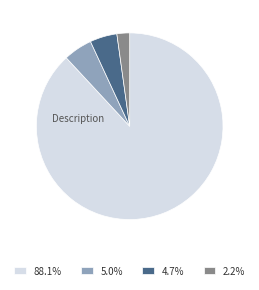

Approximately how many times larger is the value at 4.7% compared to 5.0%?

0.9